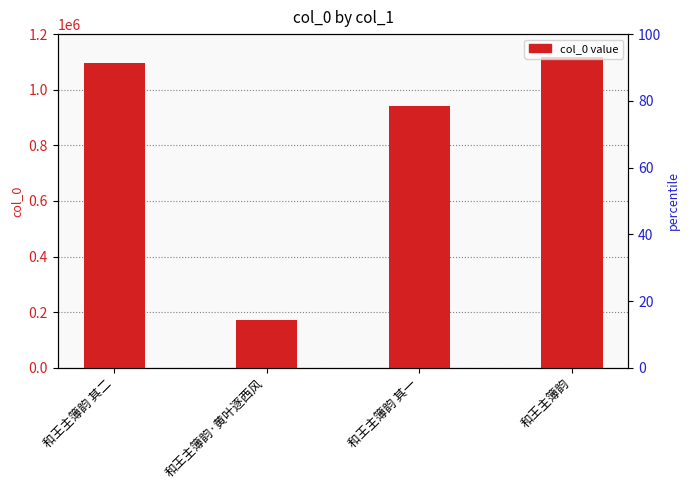

Reading right to left, transcribe all the data shown in this chart.

1119263	941119	170280	1096919